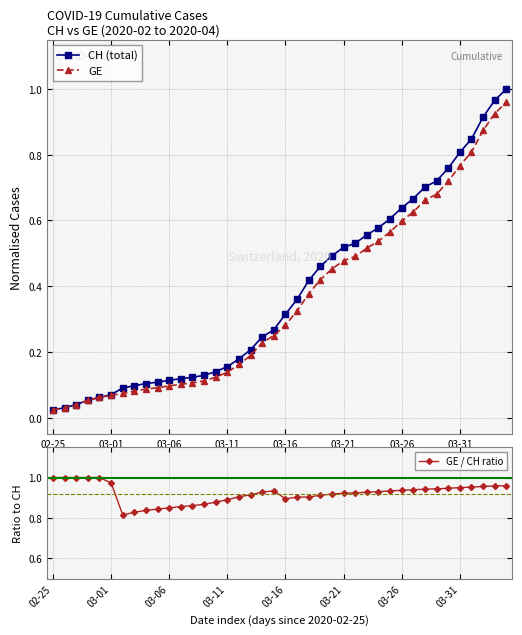

Where is GE nearest to the value 0?

02-25